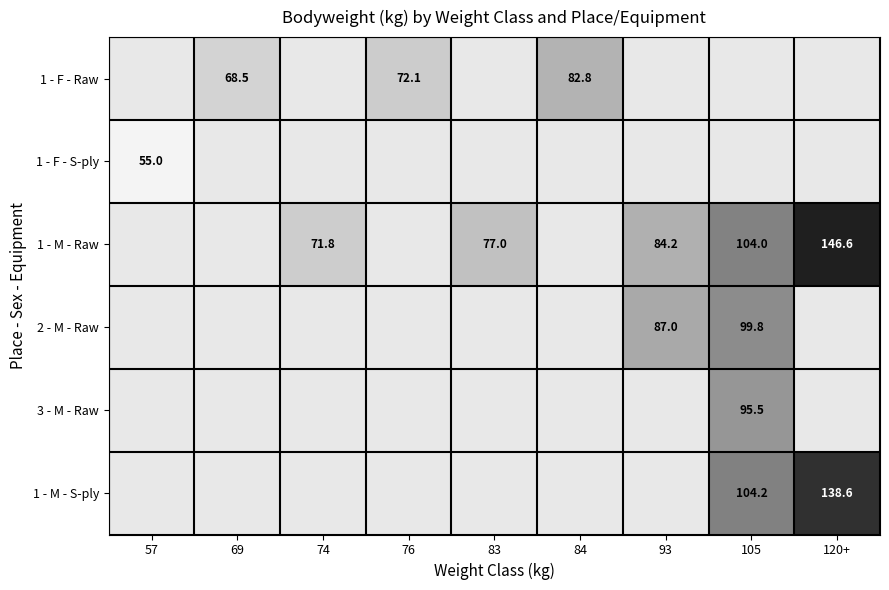

Between 83 and 76, which is larger?

76